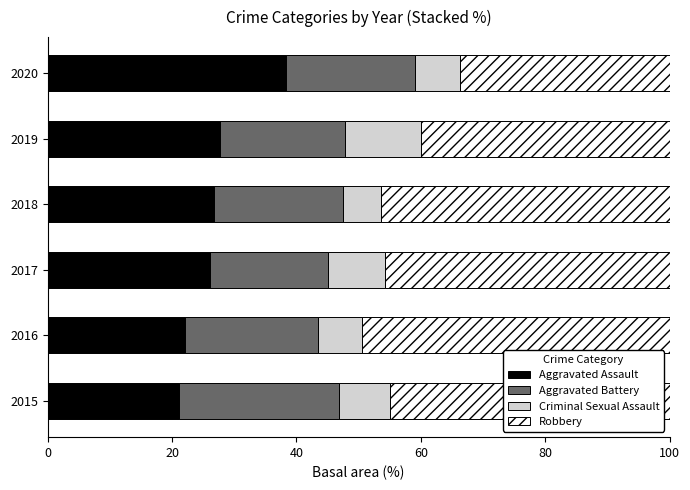

What is the sum of all Aggravated Assault values?

162.1